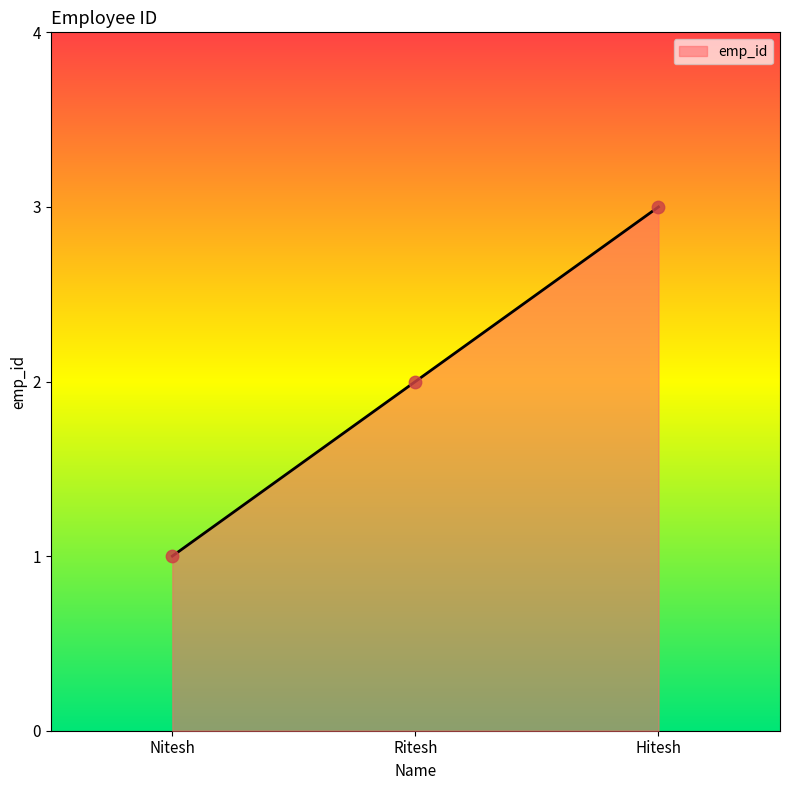

Between Hitesh and Nitesh, which is larger?

Hitesh